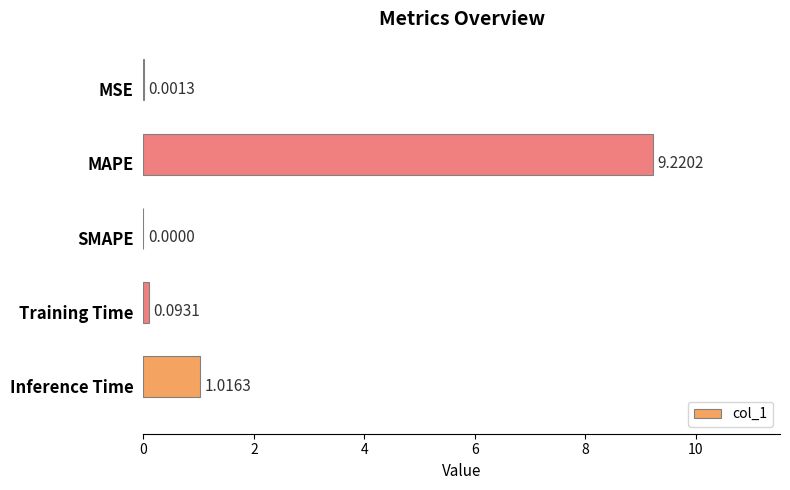

Where is the data nearest to the value 4?

Inference Time